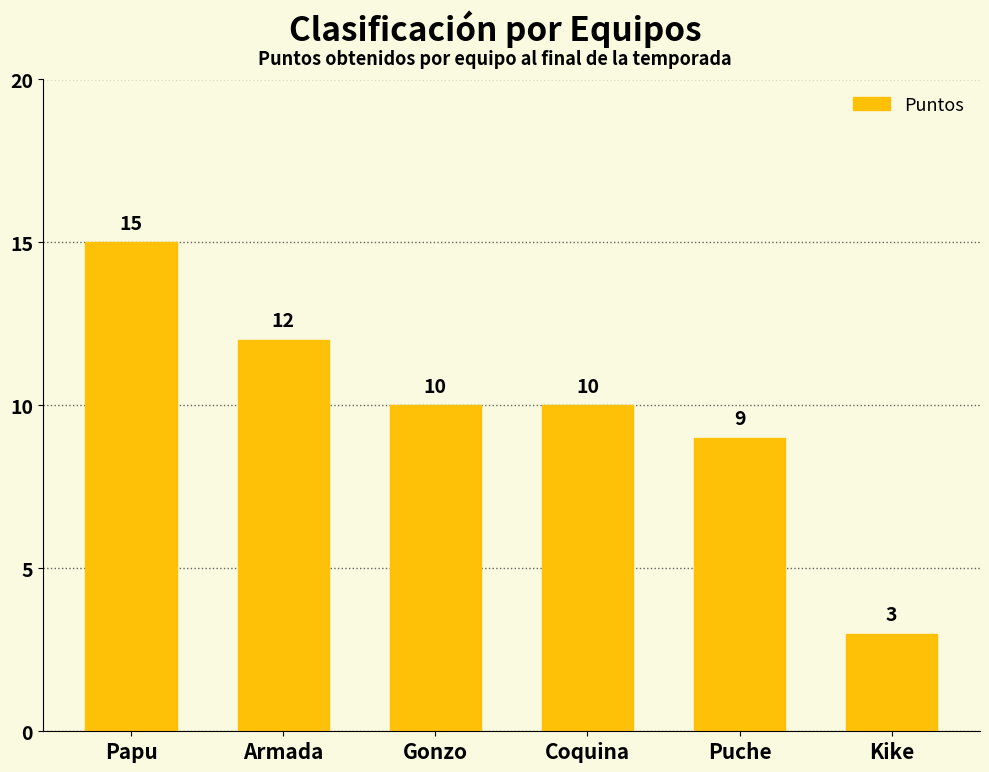

The value at Coquina is 10. True or false?

True